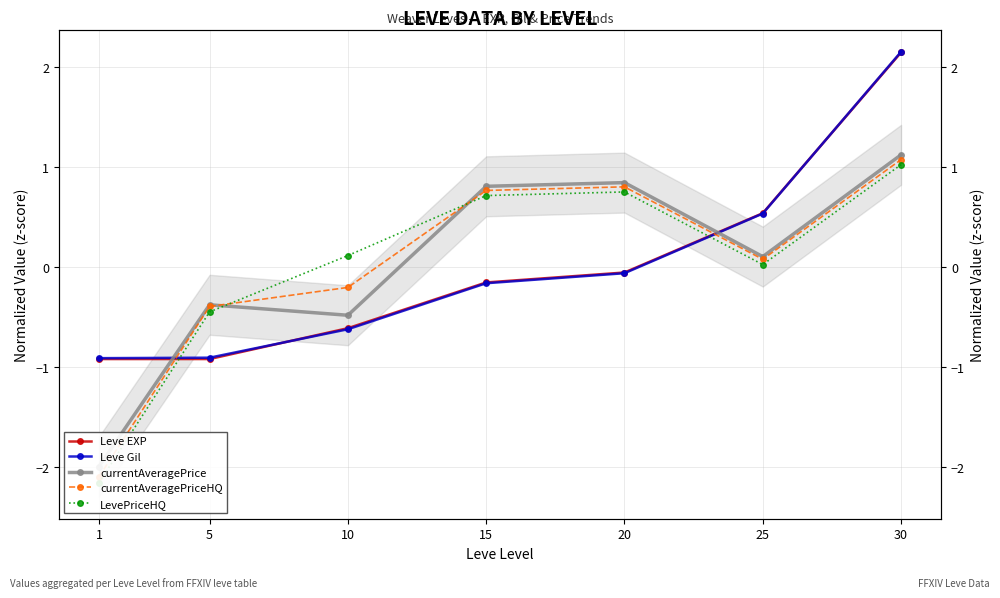

How many times do LevePriceHQ and currentAveragePriceHQ cross each other?

2